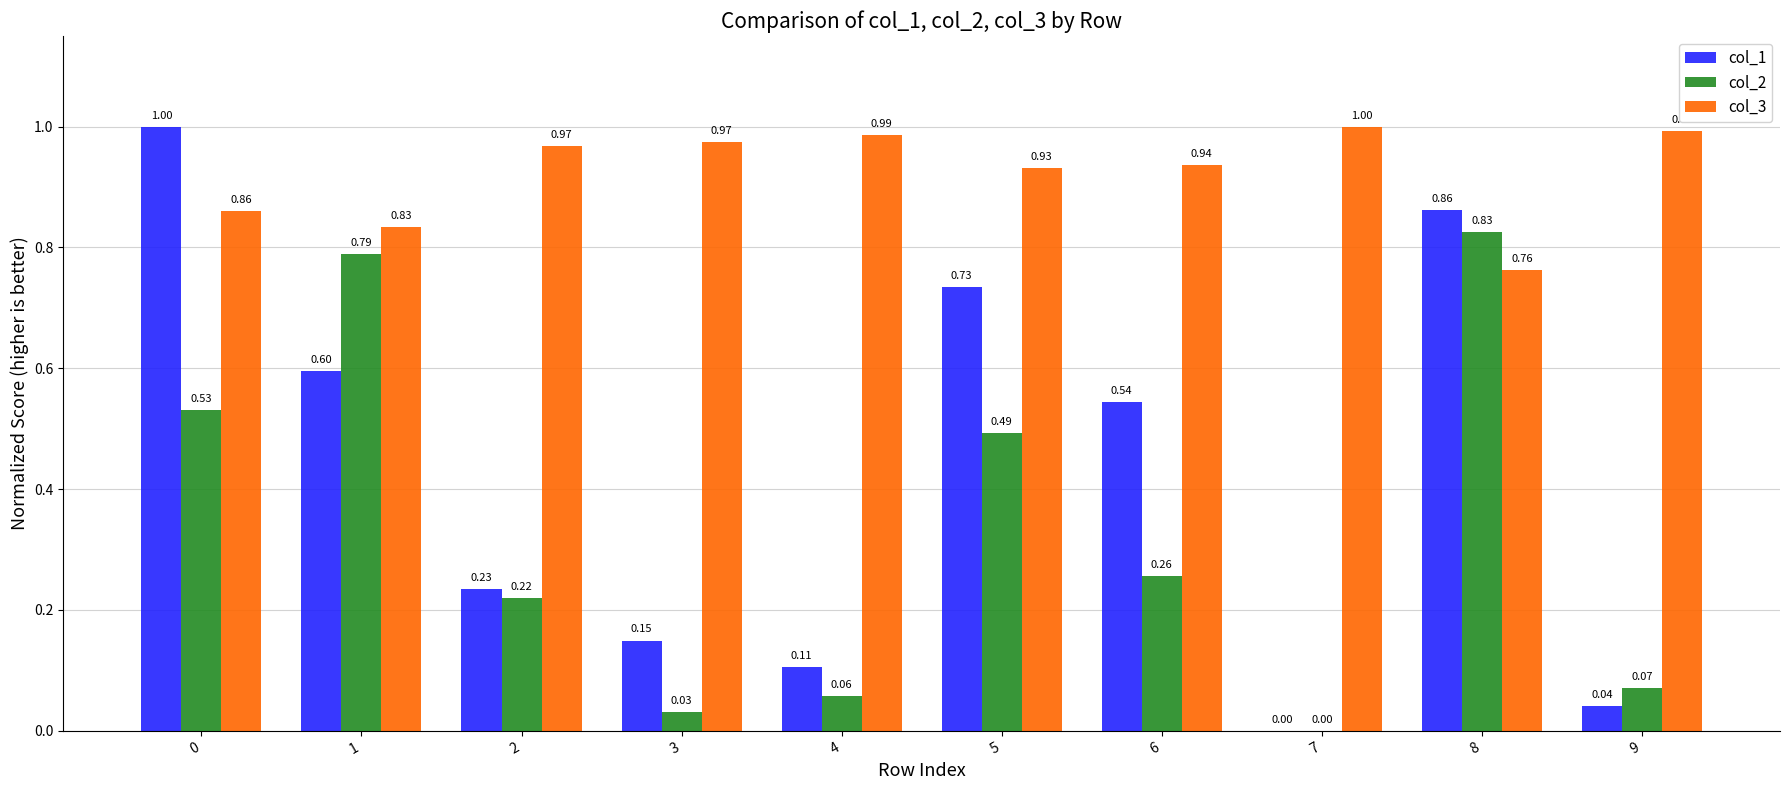

Which series has the largest total across all categories?

col_3